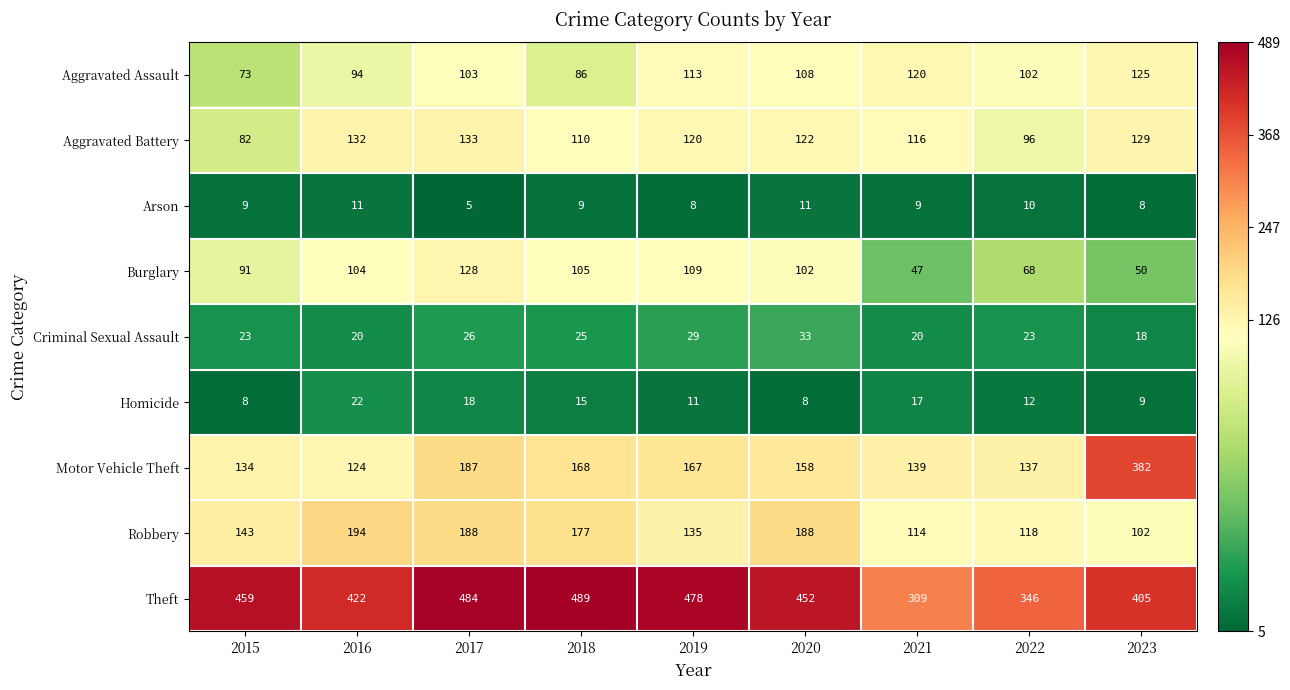

What is the sum of the Arson values at 2015 and 2023?

17